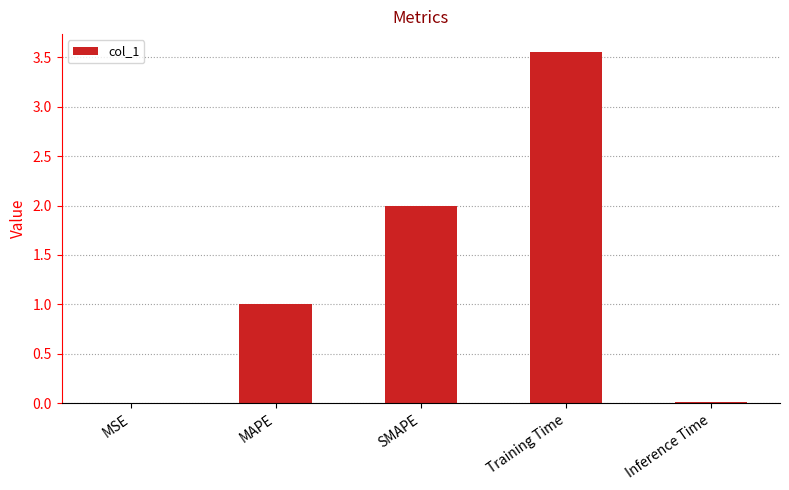

What is the difference between the values at Training Time and SMAPE?

1.6